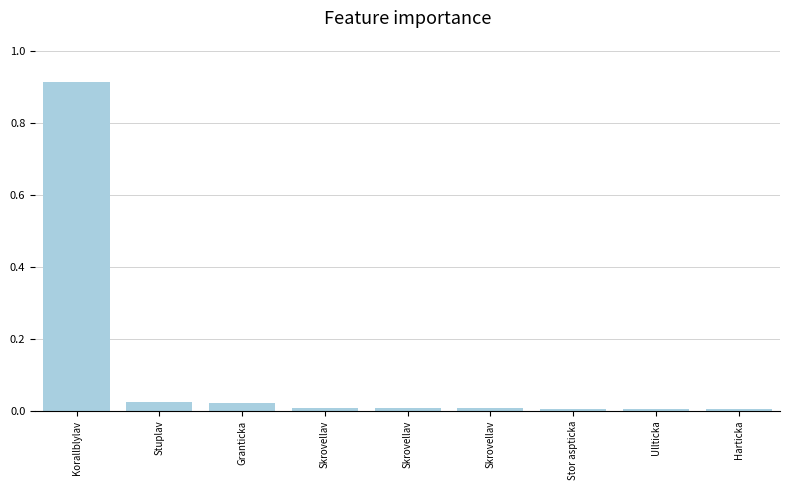

How many distinct data groups are displayed?

1